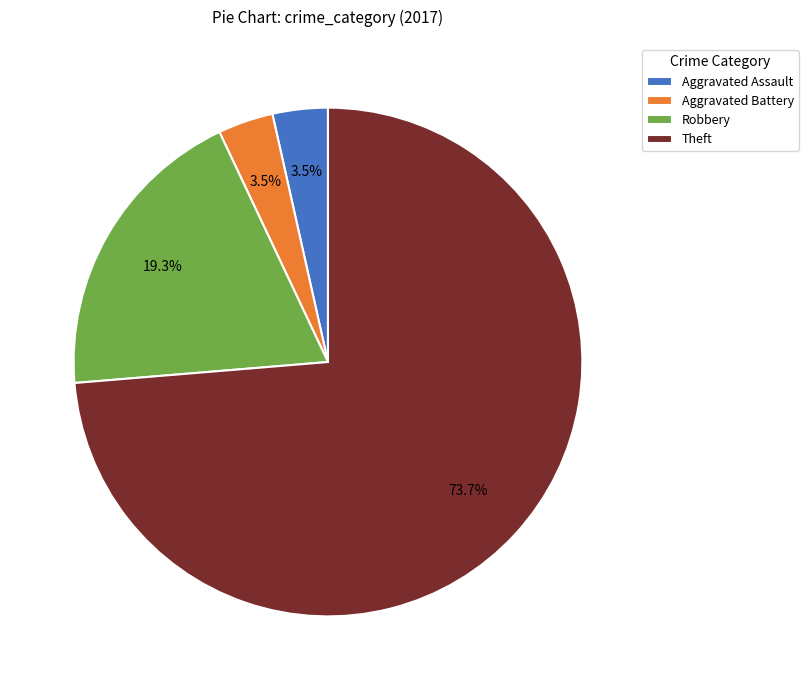

Is there any slice that represents more than half of the pie?

Yes